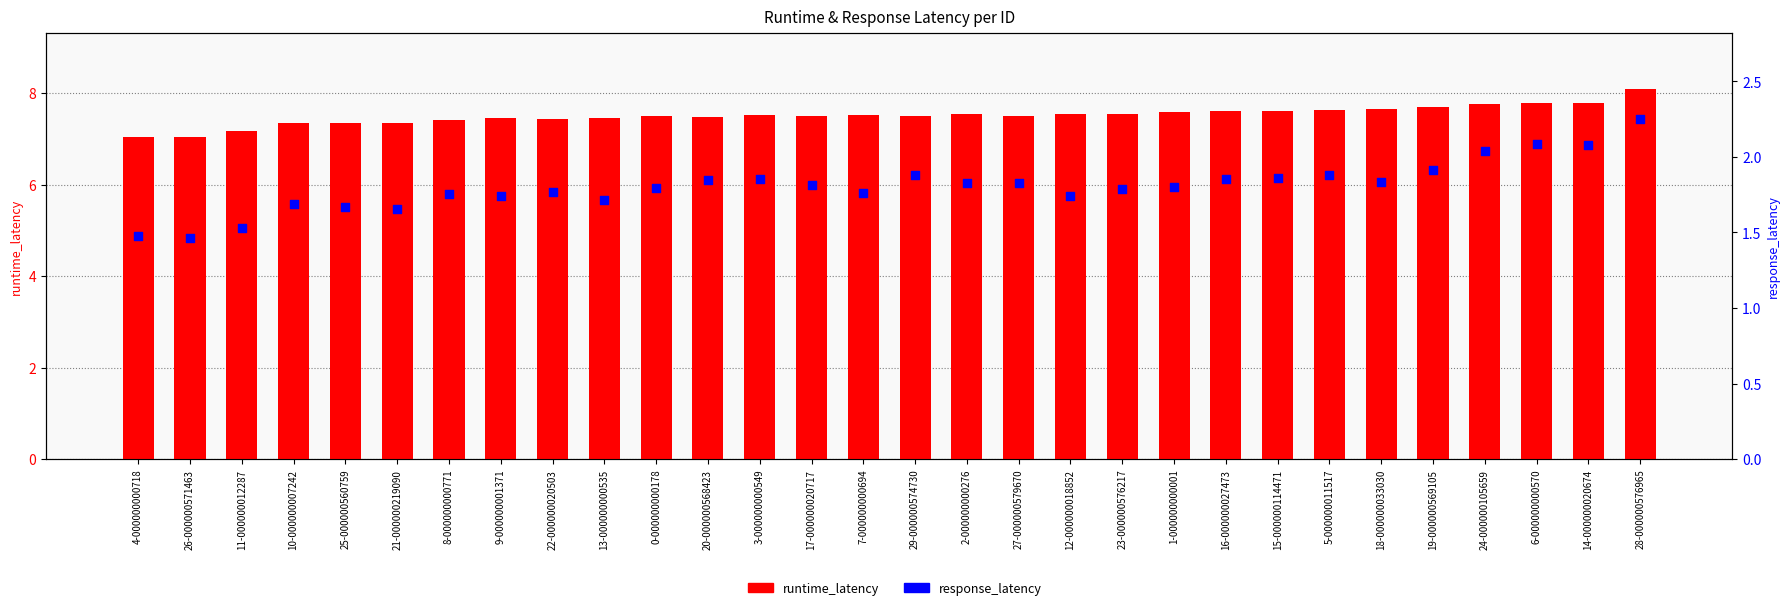

Is the value of runtime_latency at 26-000000571463 greater than the value of response_latency at 26-000000571463?

Yes